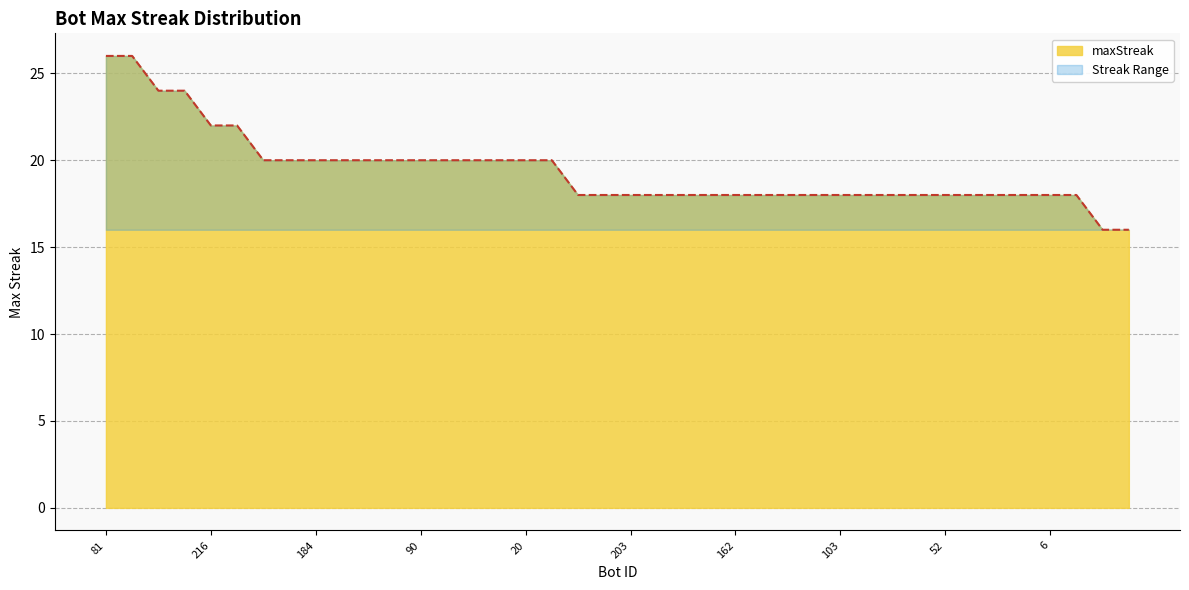

How many lines are shown in the chart?

1